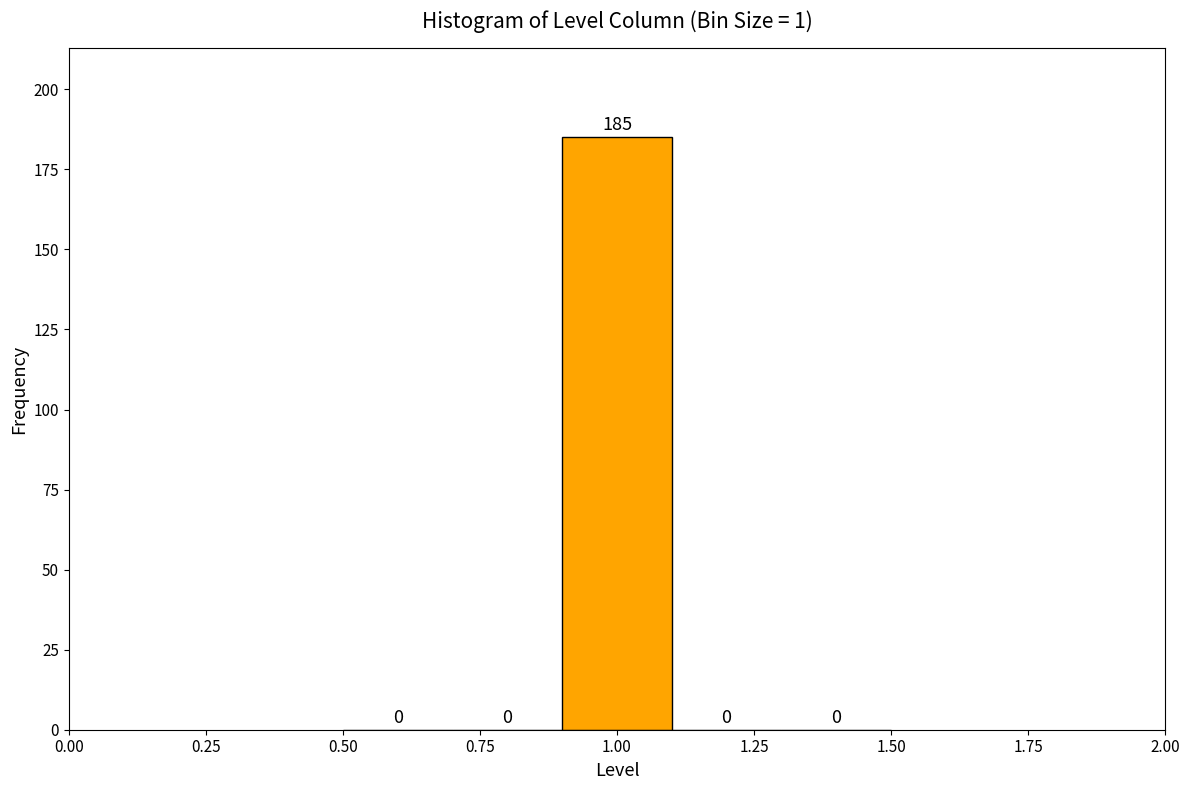

Over which range of the x-axis is the bar tallest?

0.9 to 1.1